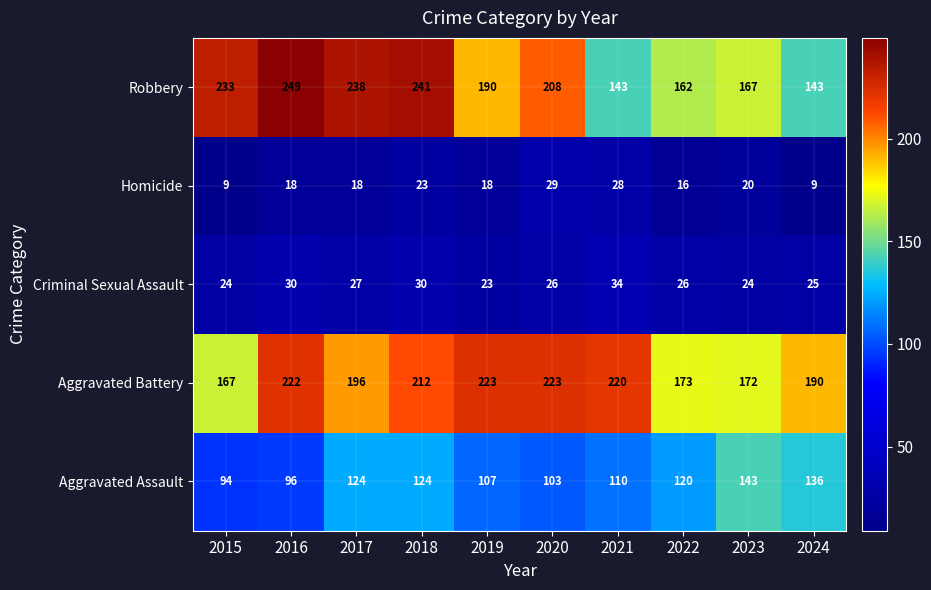

Read the Aggravated Battery value at 2017.

196